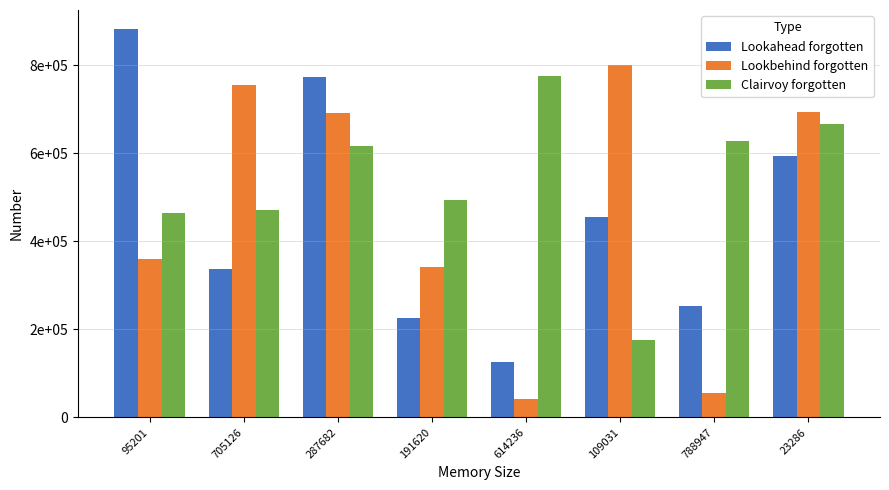

Rank the series by their maximum value, from highest to lowest.

Lookahead forgotten, Lookbehind forgotten, Clairvoy forgotten